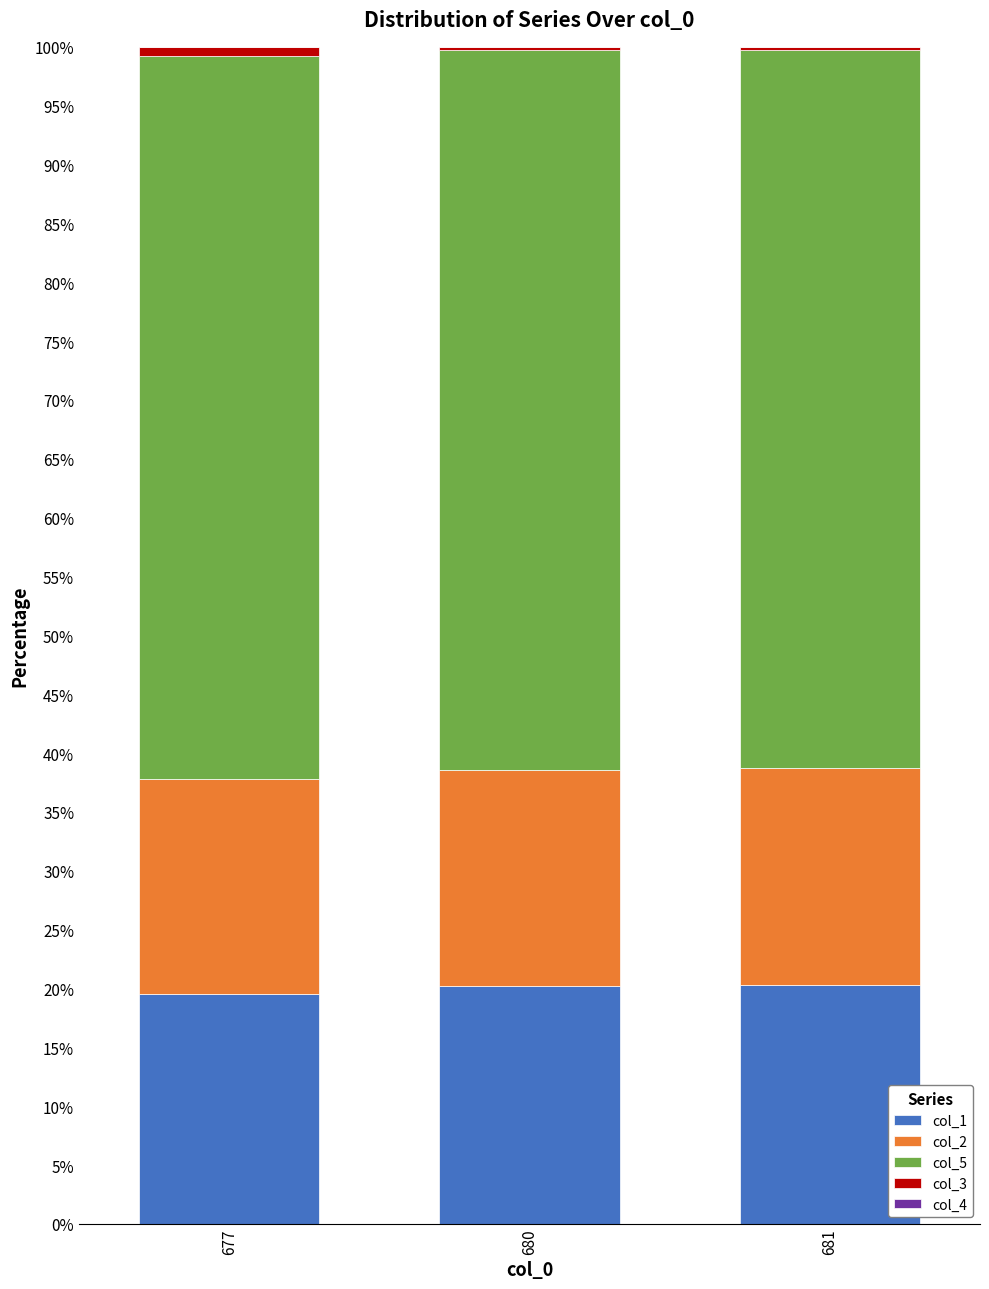

The col_1 series shows 19.6 at 677. True or false?

True